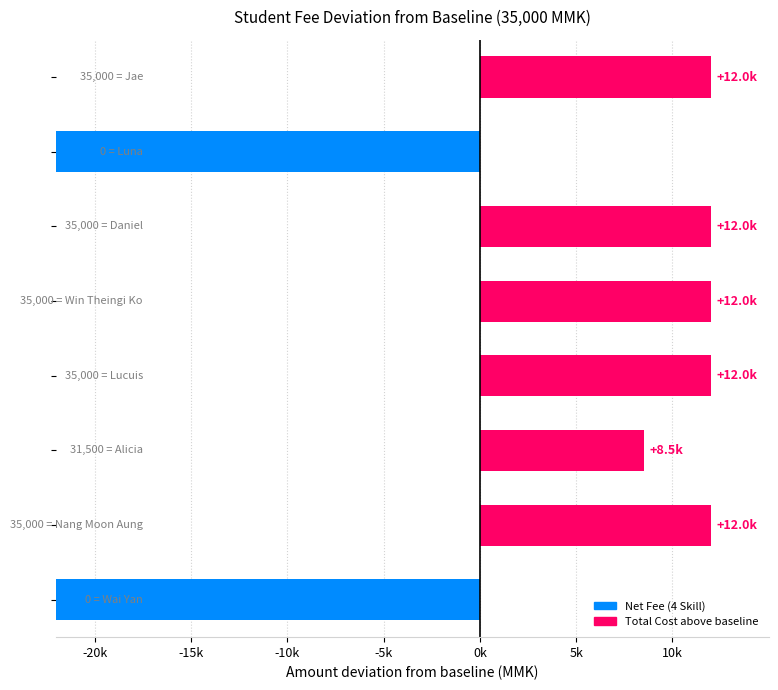

Rank the categories by value from highest to lowest.

Jae, Daniel, Win Theingi Ko, Lucuis, Nang Moon Aung, Alicia, Luna, Wai Yan